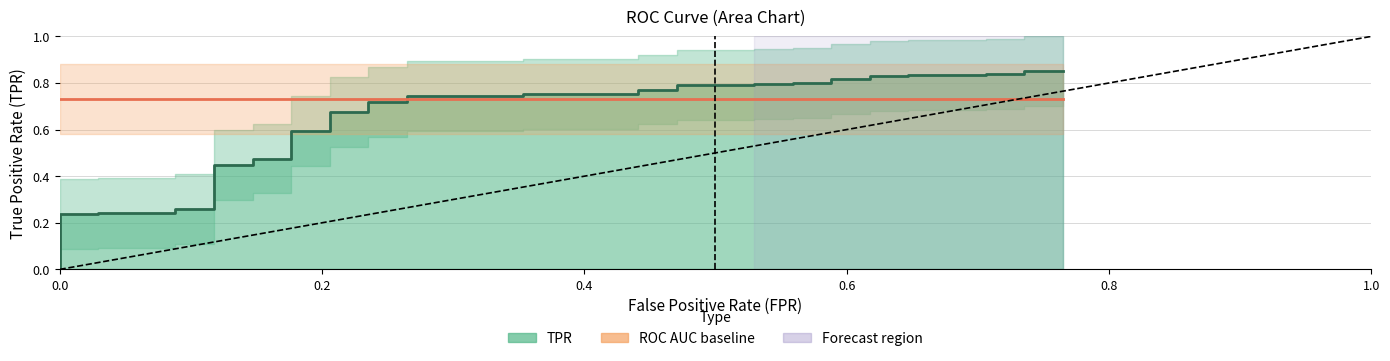

Count the number of categories in the chart.

40